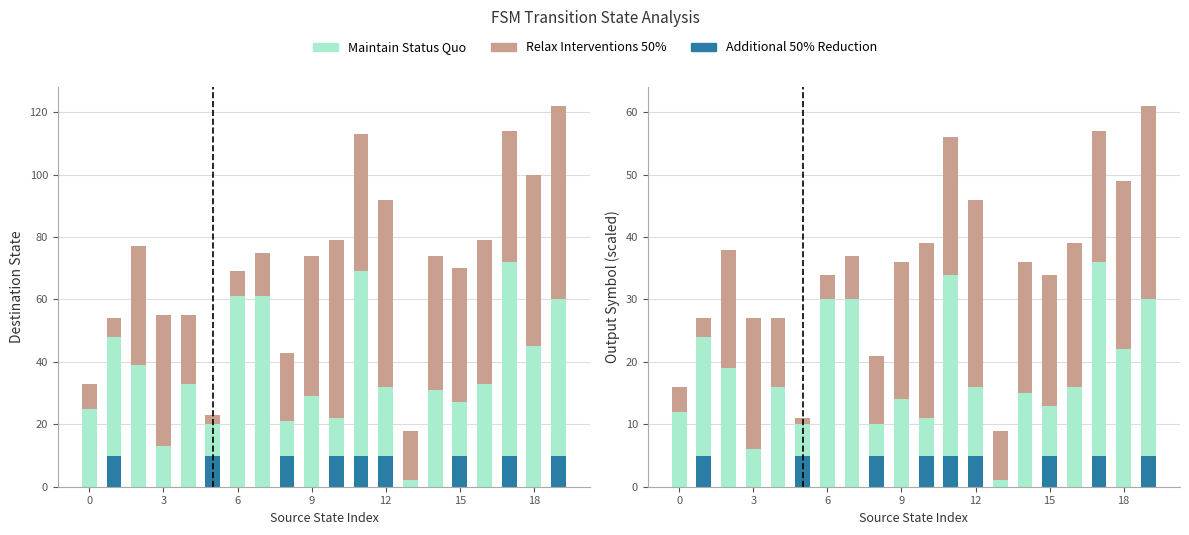

Which series changed the most between 18 and 19?

Relax Interventions 50%